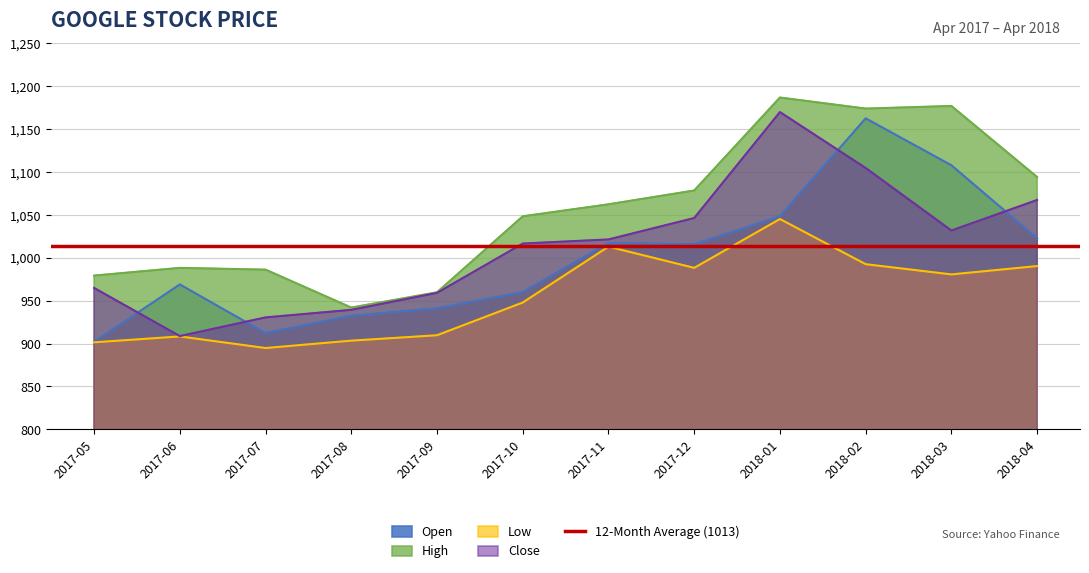

How many data points in Close are above 1021?

6